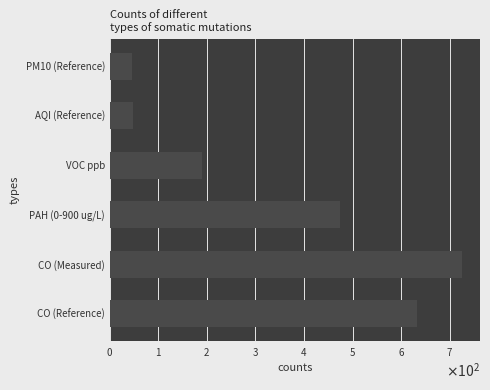

What is the sum of the AQI (Reference) values at 2 and 2?

85